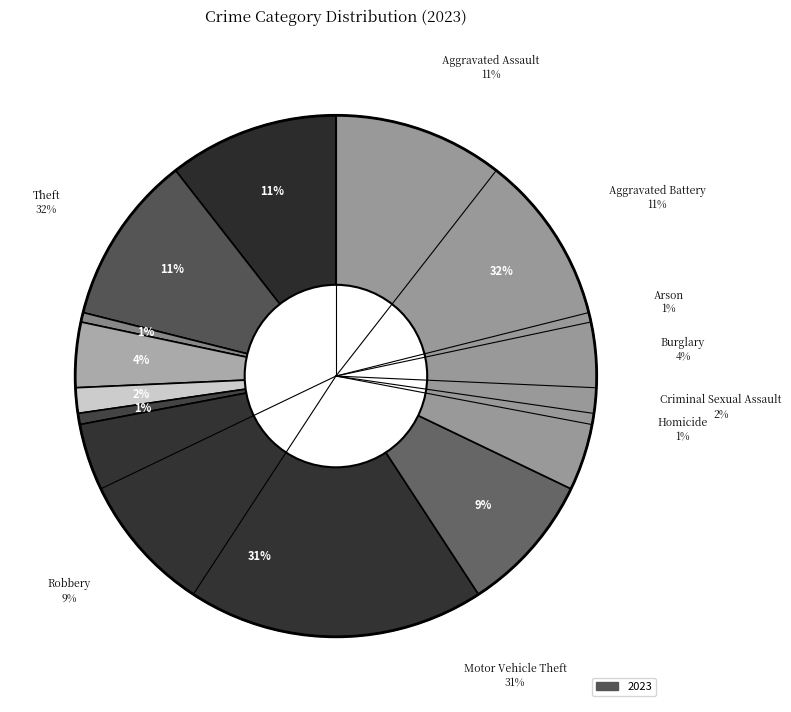

Which has a higher value, Robbery or Aggravated Assault?

Aggravated Assault